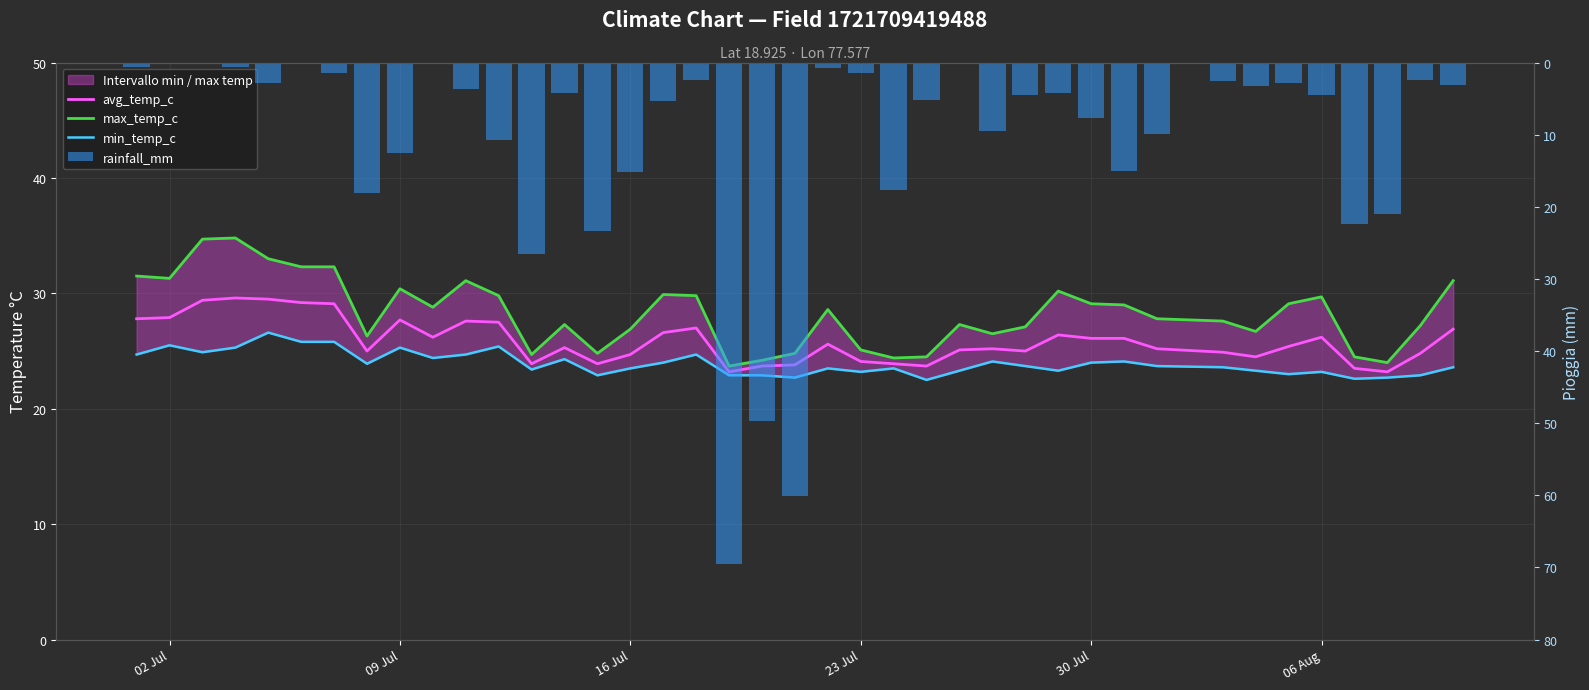

What is the difference between the highest and lowest values at 30 Jul?

21.4